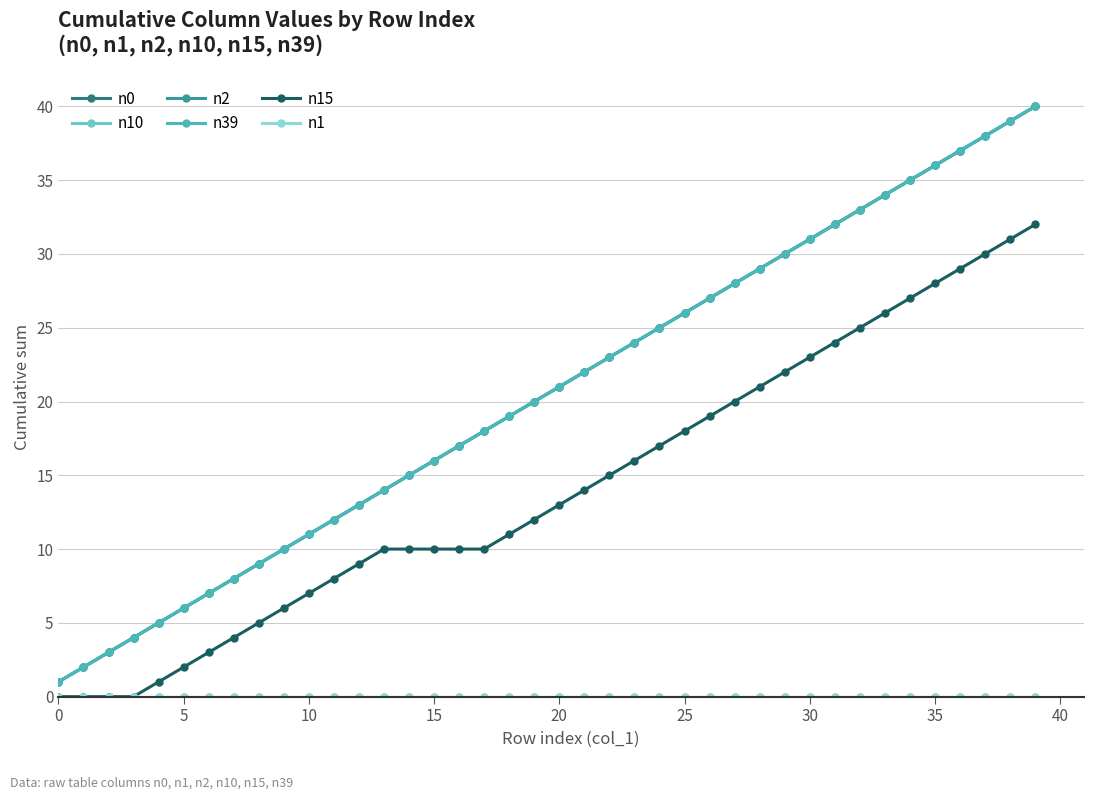

How many lines are shown in the chart?

6